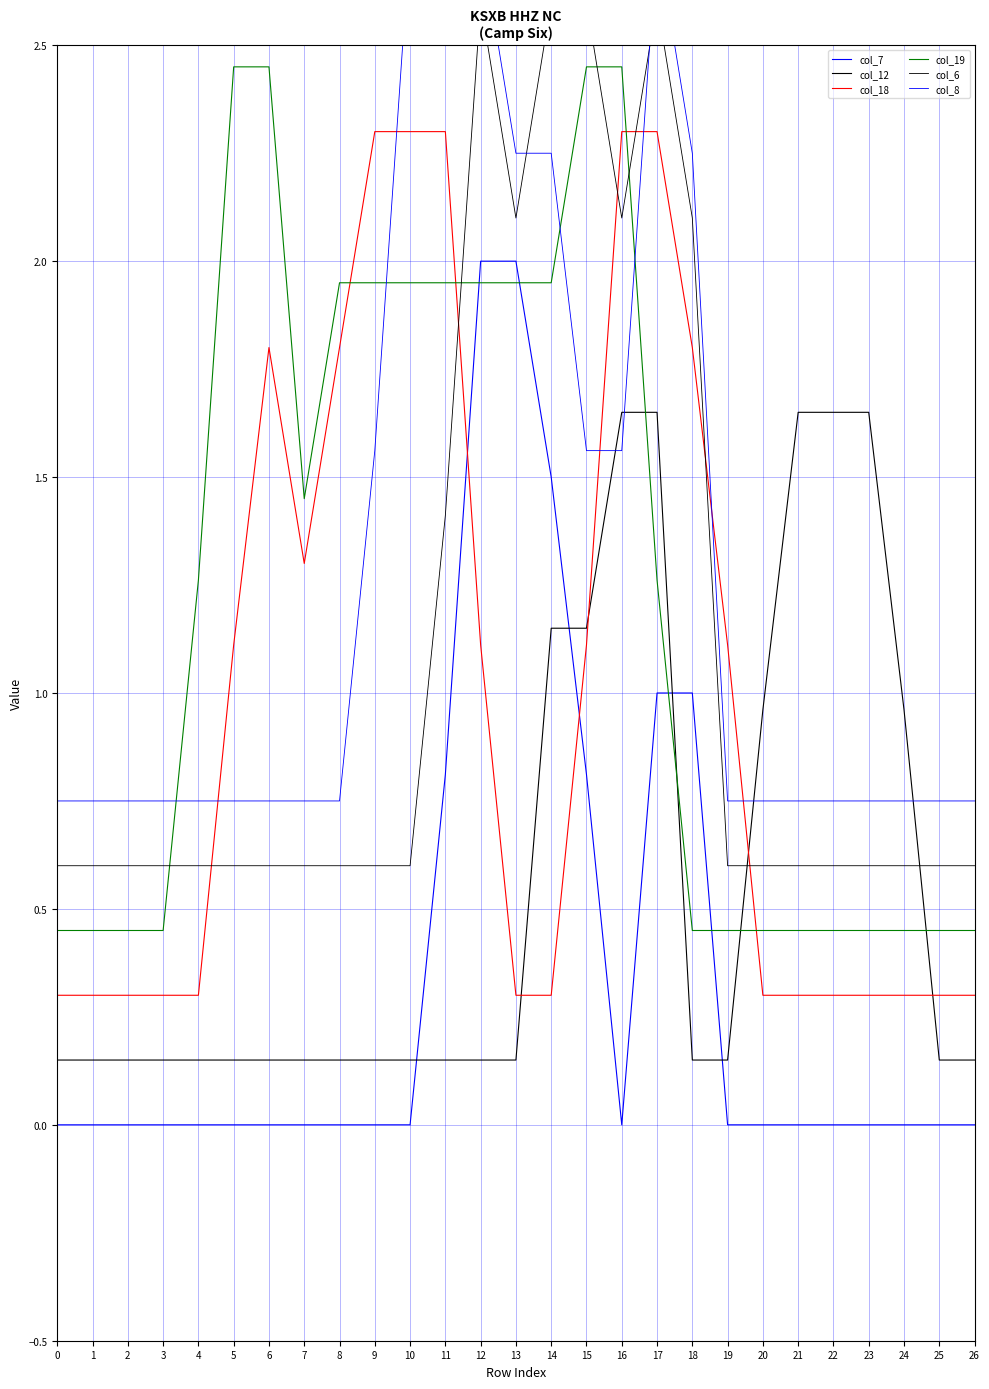

Count the col_8 values in the range 0 to 2.

20